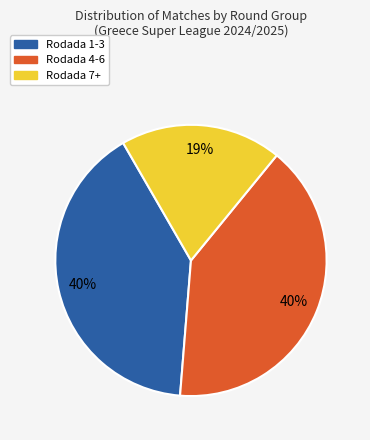

To the nearest percent, what is the difference between the largest and smallest slice percentages?

21%